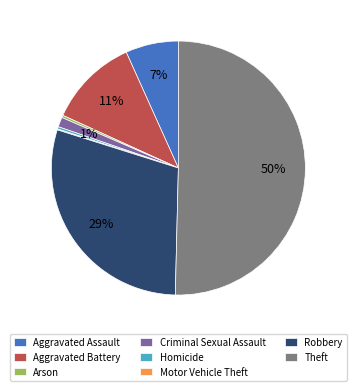

Which category has the biggest portion of the pie?

Theft